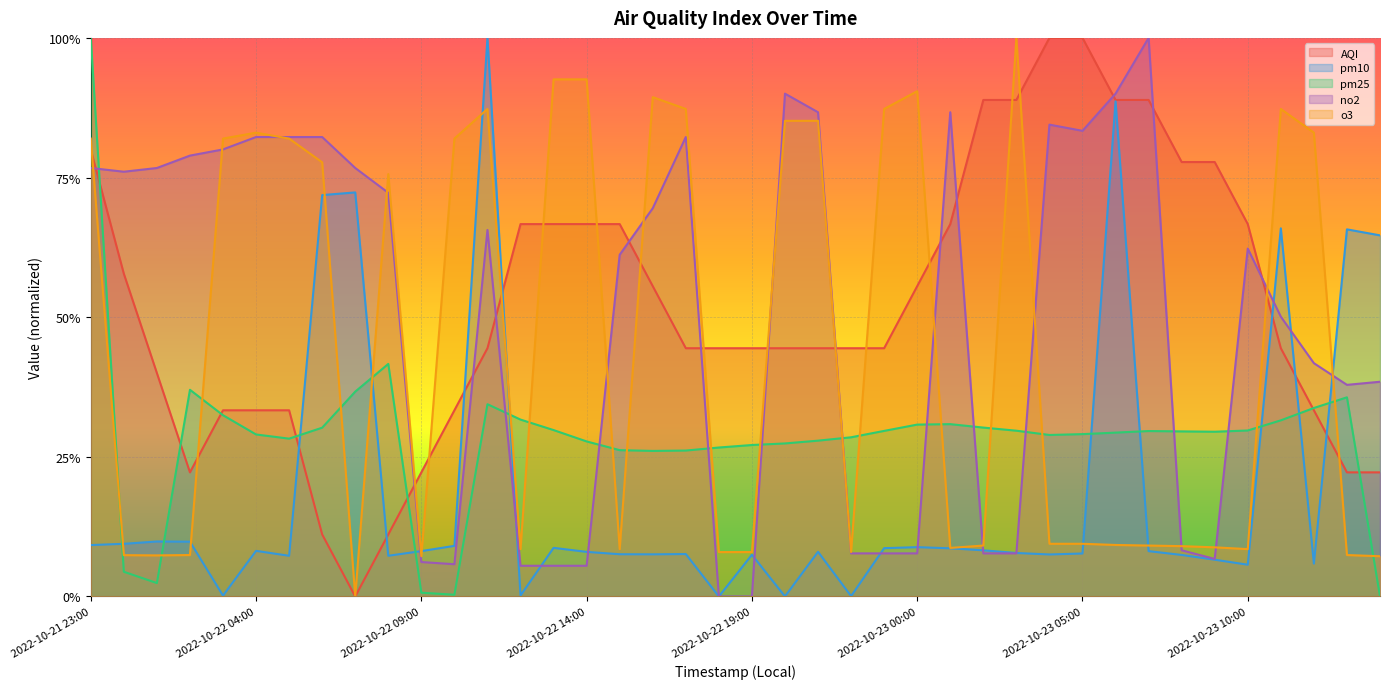

Which label corresponds to the largest value in the chart?

2022-10-23 04:00